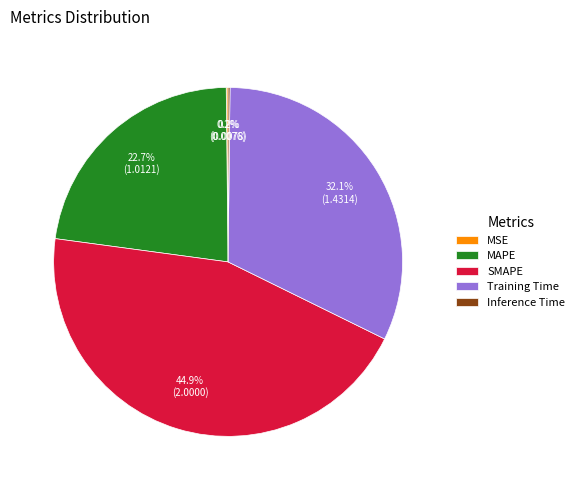

Which slice is the largest?

SMAPE